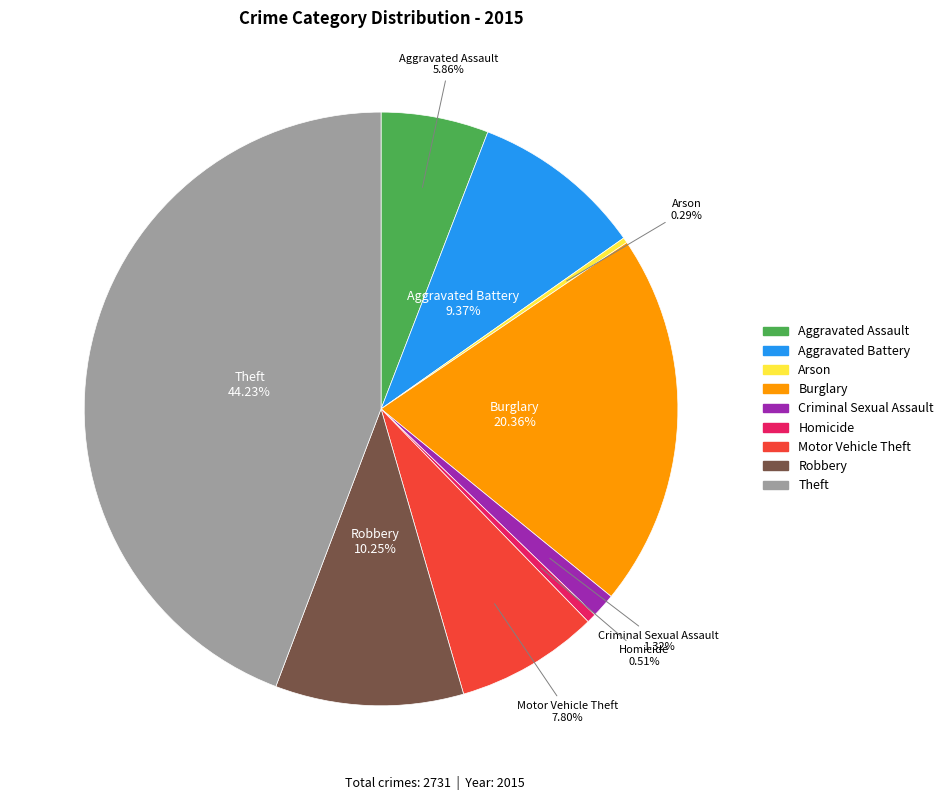

True or false: Aggravated Assault accounts for 6% of the total.

True